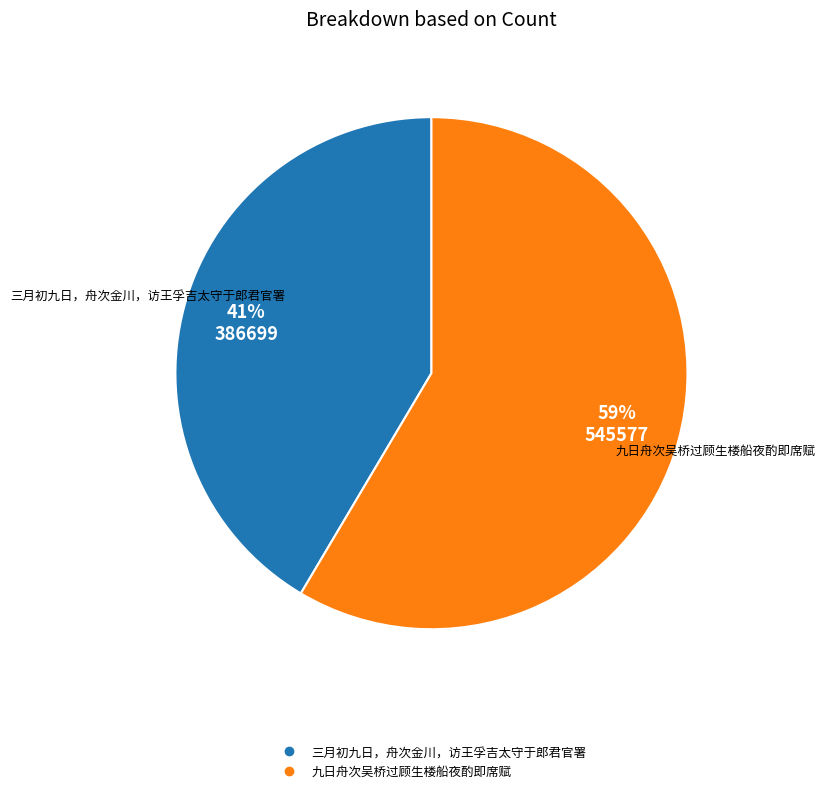

What percentage is the 九日舟次吴桥过顾生楼船夜酌即席赋 slice, to the nearest percent?

59%